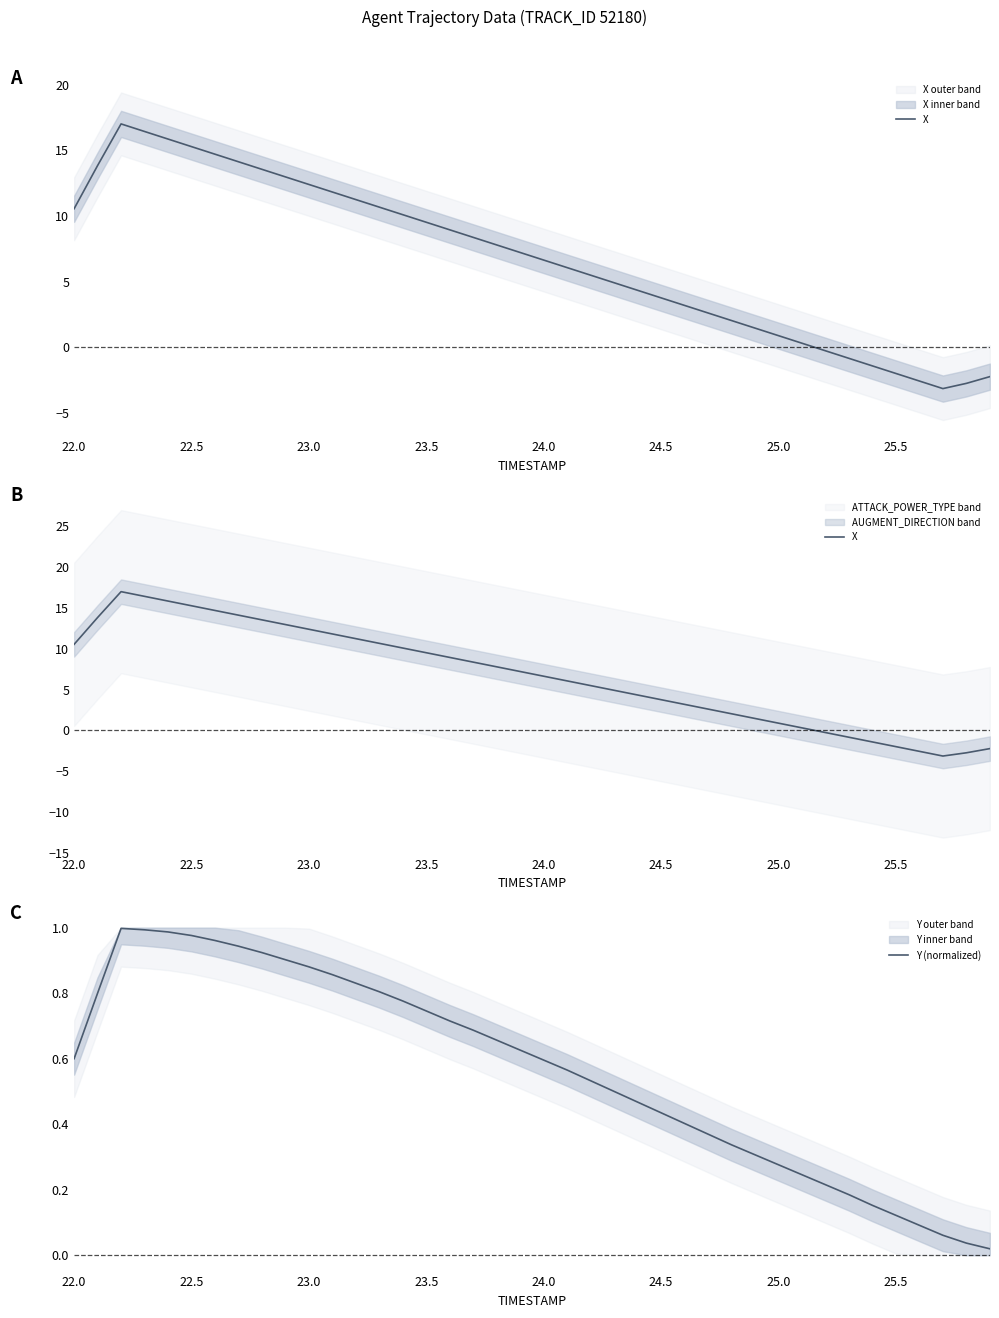

What is the lowest value of the X series?

-3.1